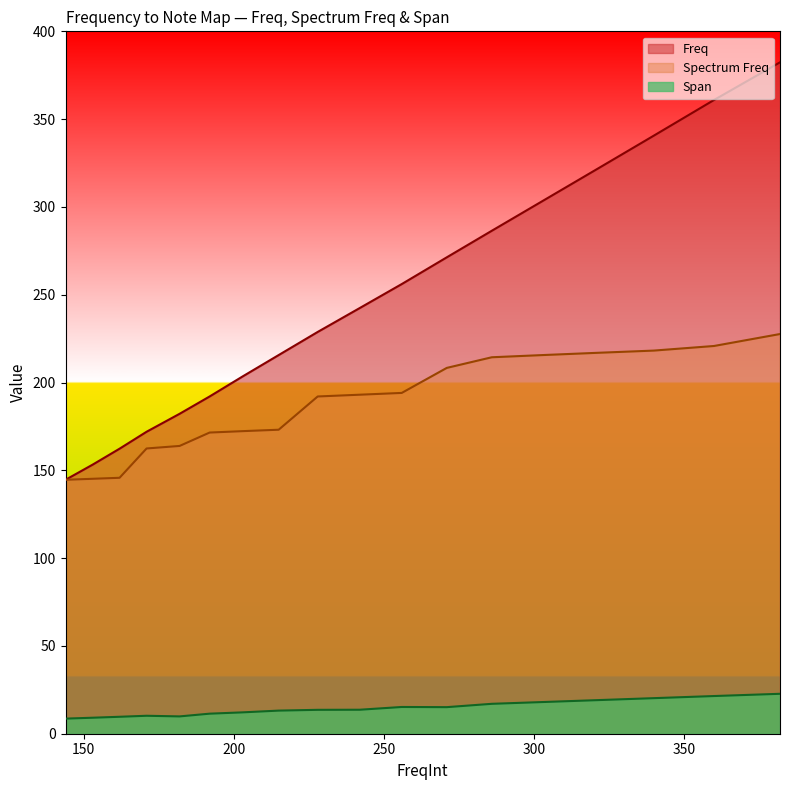

Which series has the largest range (max minus min)?

Freq